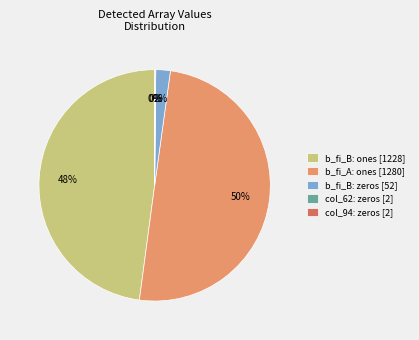

To the nearest percent, what is the difference between the largest and smallest slice percentages?

50%